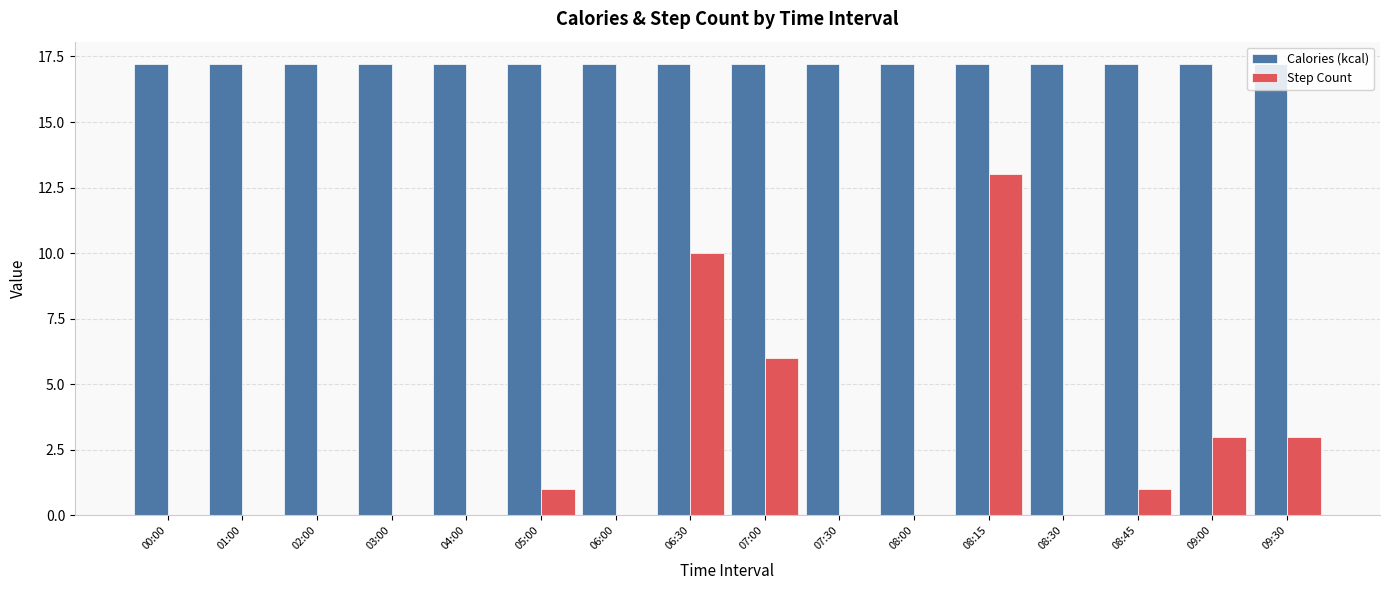

What is the sum of all Calories (kcal) values?

275.2